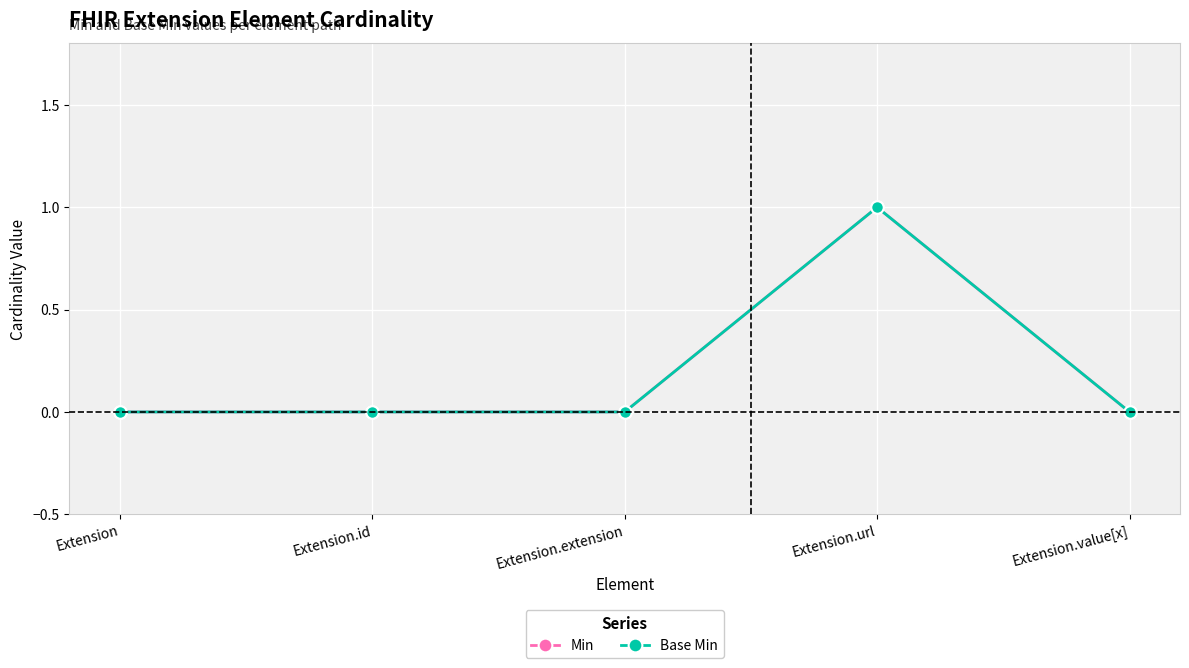

At which label does Base Min reach its minimum?

Extension